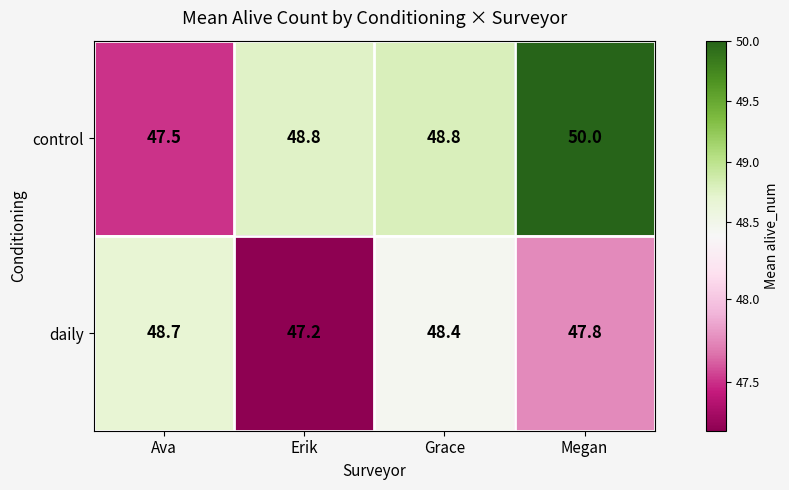

Which label corresponds to the largest value in the chart?

Megan